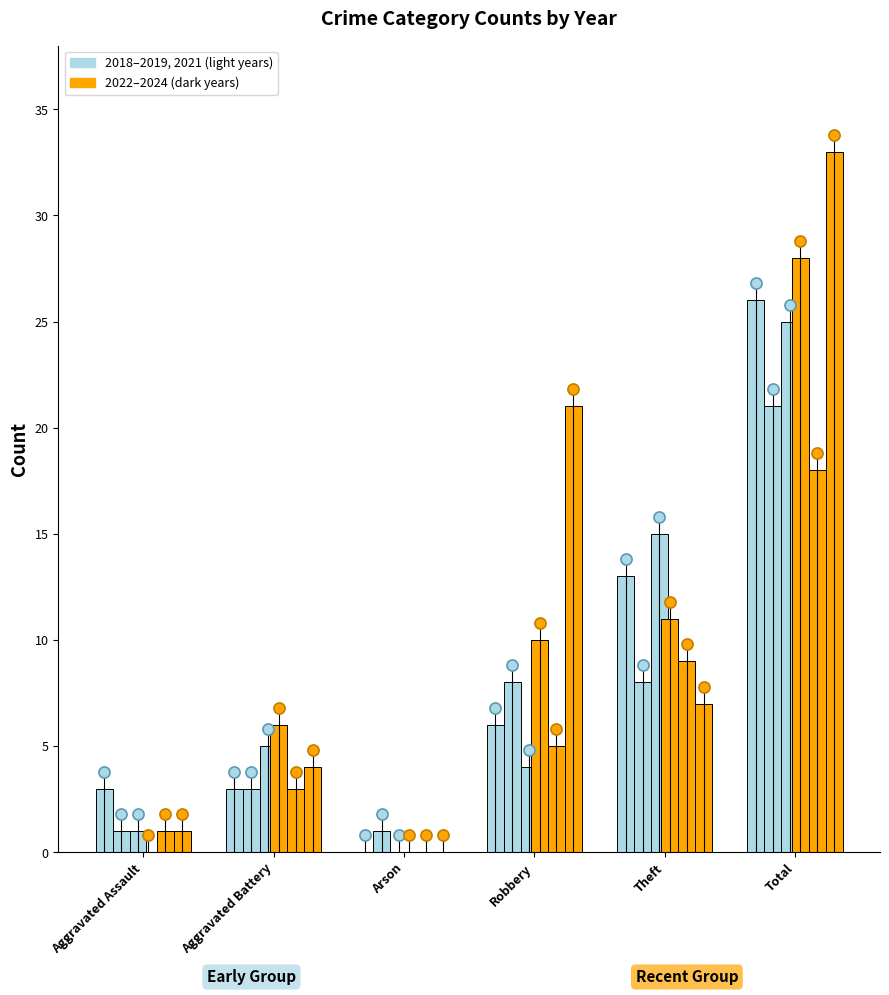

True or false: 2021 has a value of 13 at Theft.

False